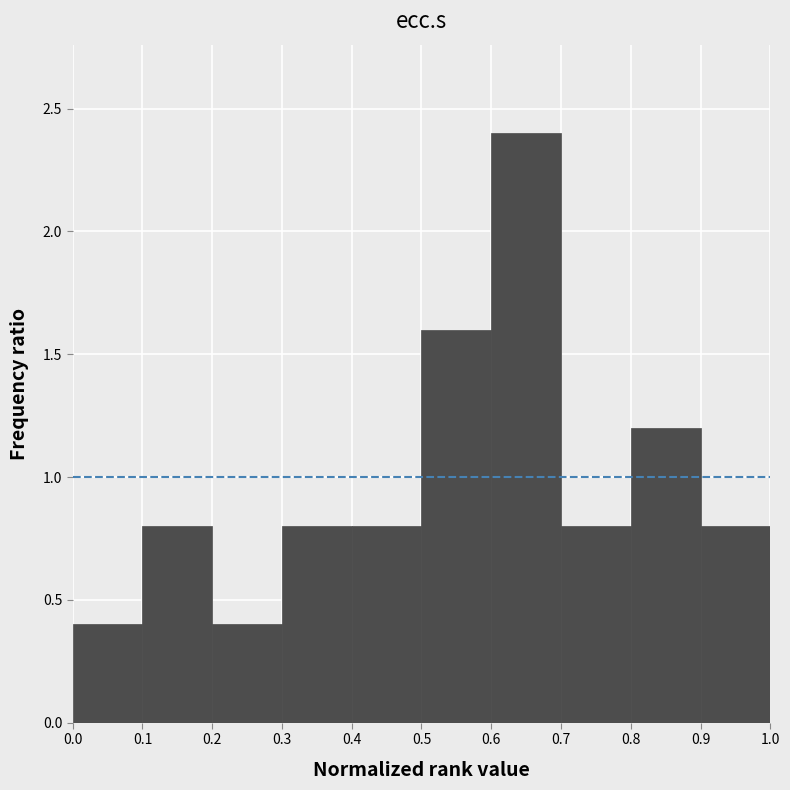

Which range on the x-axis has the tallest bar?

0.6 to 0.7